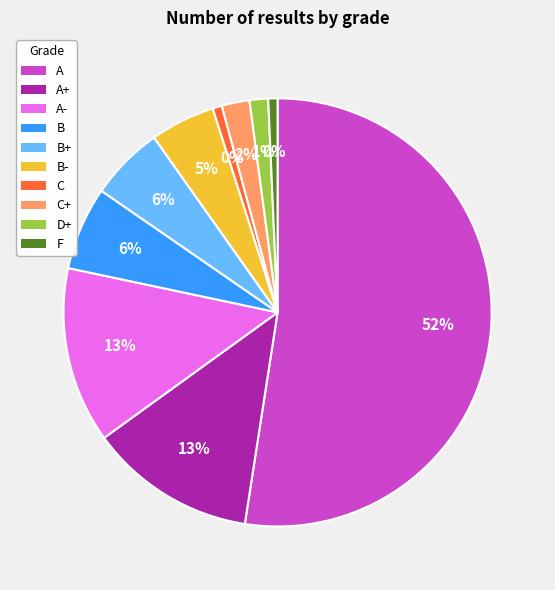

Rank the categories by value from lowest to highest.

C, F, D+, C+, B-, B+, B, A+, A-, A